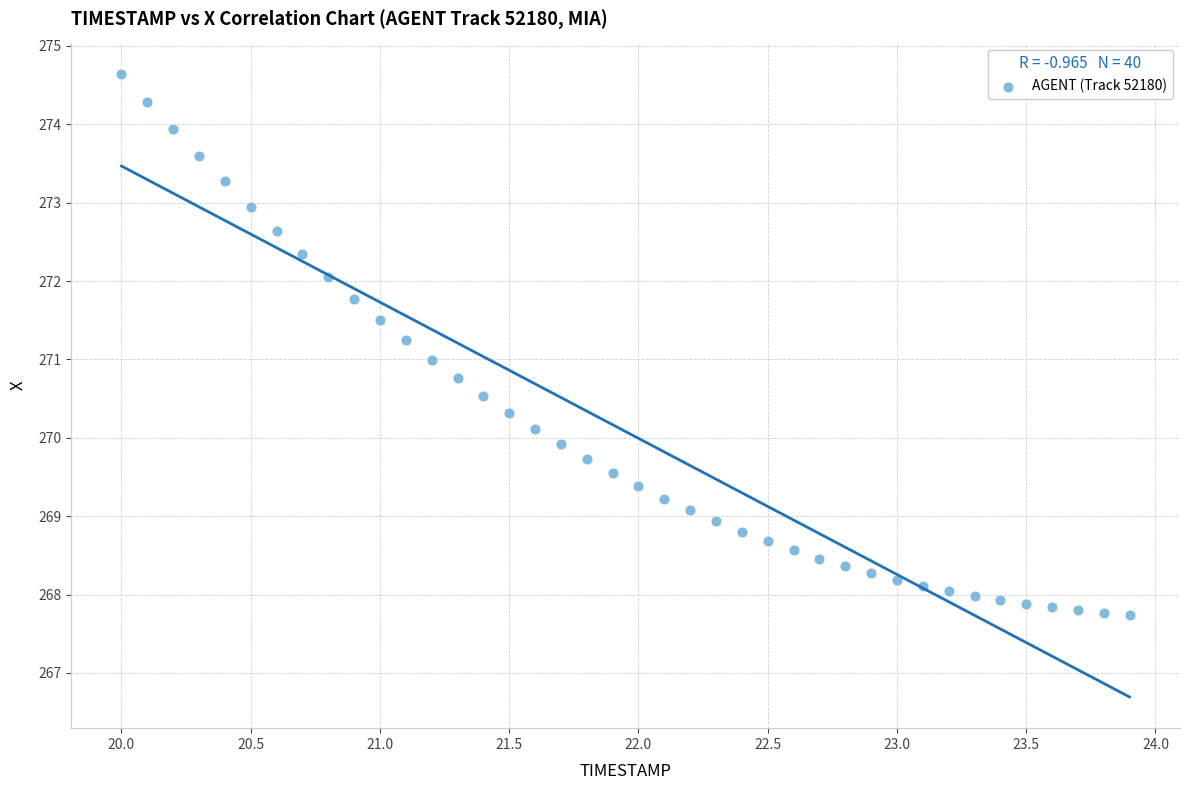

What is the range of X values (max minus min)?

3.9